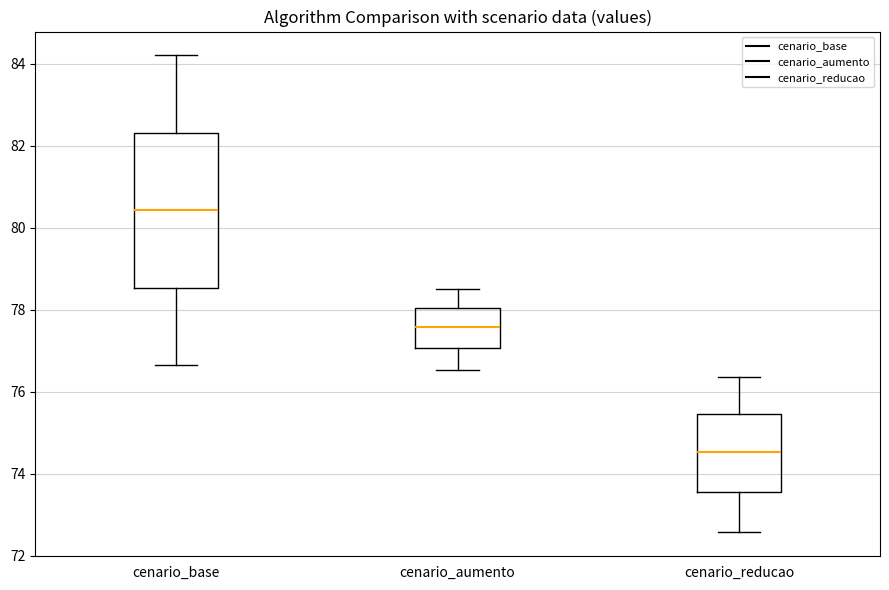

Reading left to right, read every box against the y-axis: the position of its median line, the range the box covers, and the ends of its whiskers. The values are not printed on the chart, so give them approximately, as read against the axis.

cenario_base: median 80.4, box 78.6 to 82.4, whiskers 76.6 to 84.2
cenario_aumento: median 77.6, box 77.0 to 78.0, whiskers 76.6 to 78.4
cenario_reducao: median 74.6, box 73.6 to 75.4, whiskers 72.6 to 76.4